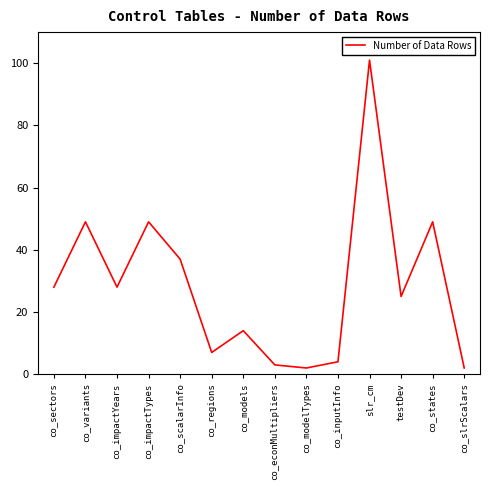

At which category does the data reach its first local valley?

co_impactYears